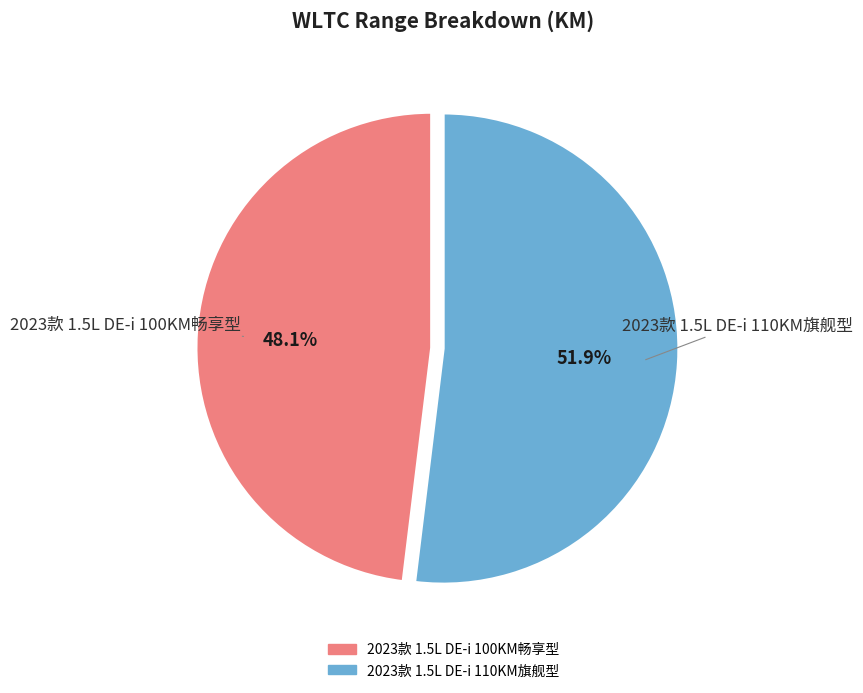

What is the ratio of the value at 2023款 1.5L DE-i 100KM畅享型 to the value at 2023款 1.5L DE-i 110KM旗舰型?

0.9